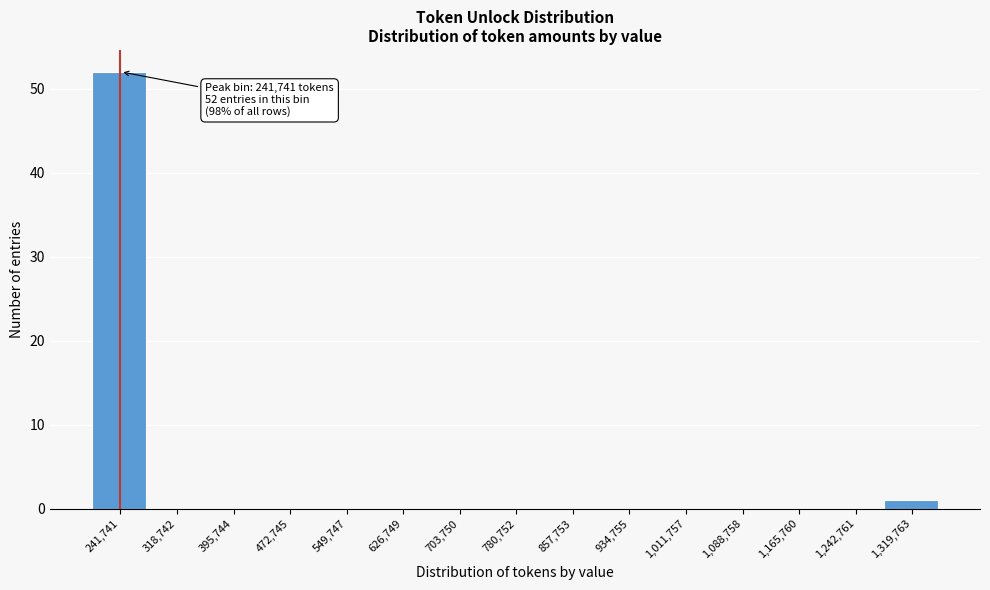

Reading left to right, list all the values displayed in this chart.

241,741=52	318,742=0	395,744=0	472,745=0	549,747=0	626,749=0	703,750=0	780,752=0	857,753=0	934,755=0	1,011,757=0	1,088,758=0	1,165,760=0	1,242,761=0	1,319,763=1